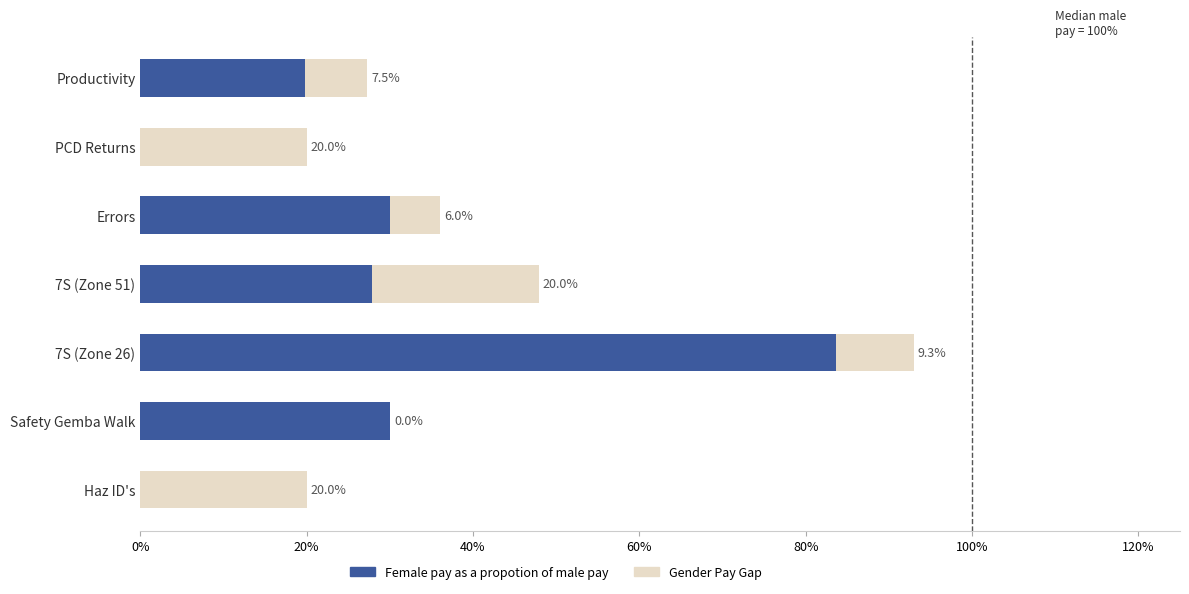

What is the total value across all series at Errors?

36.0